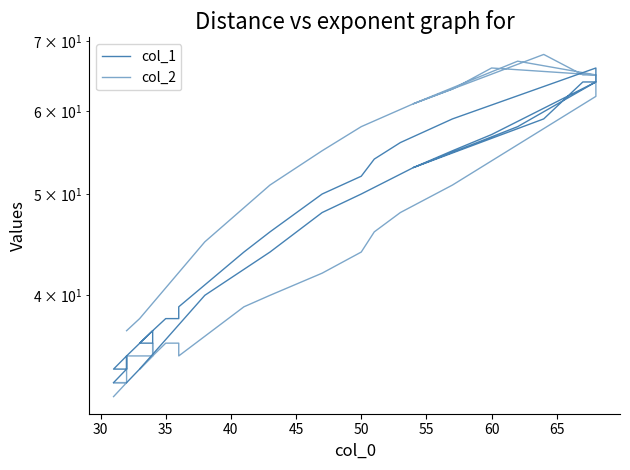

How many intersections are there between col_2 and col_1?

1